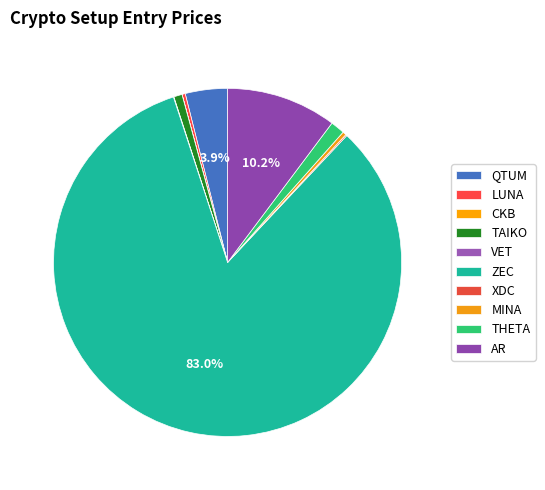

How many slices are in this pie chart?

10